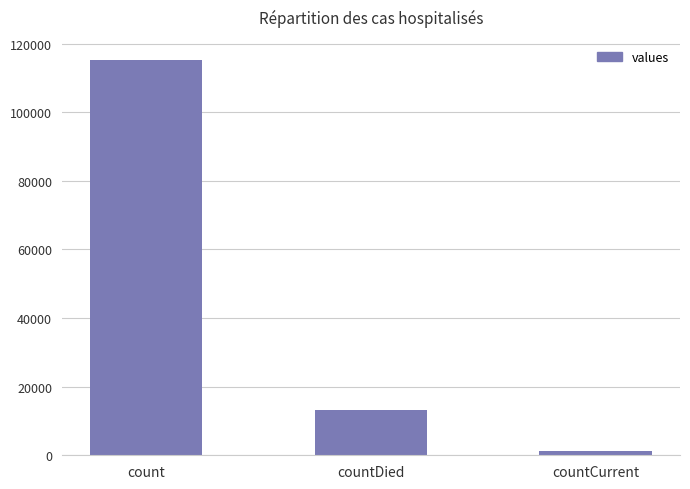

What is the minimum value shown in the chart?

1383